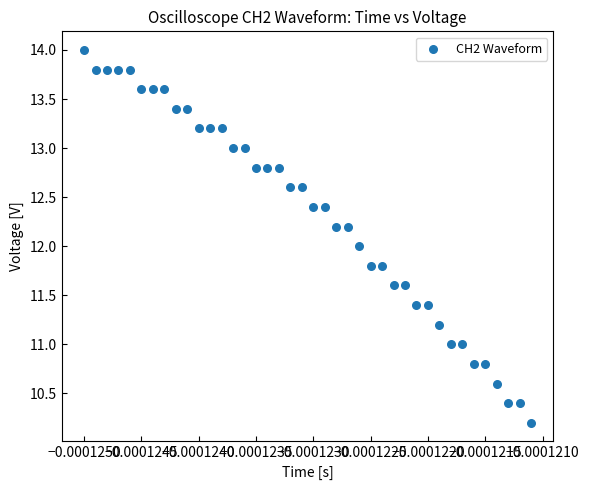

What is the range of Y values (max minus min)?

3.8